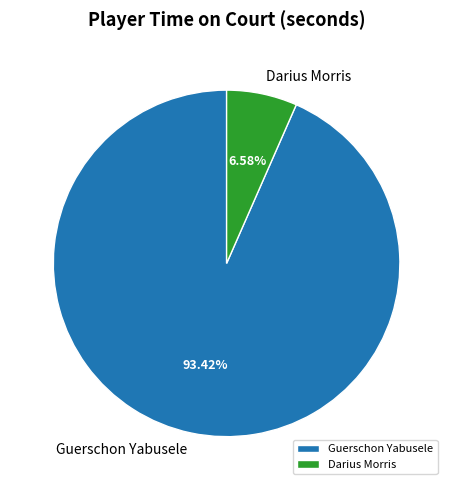

What is the smallest slice in the pie chart?

Darius Morris